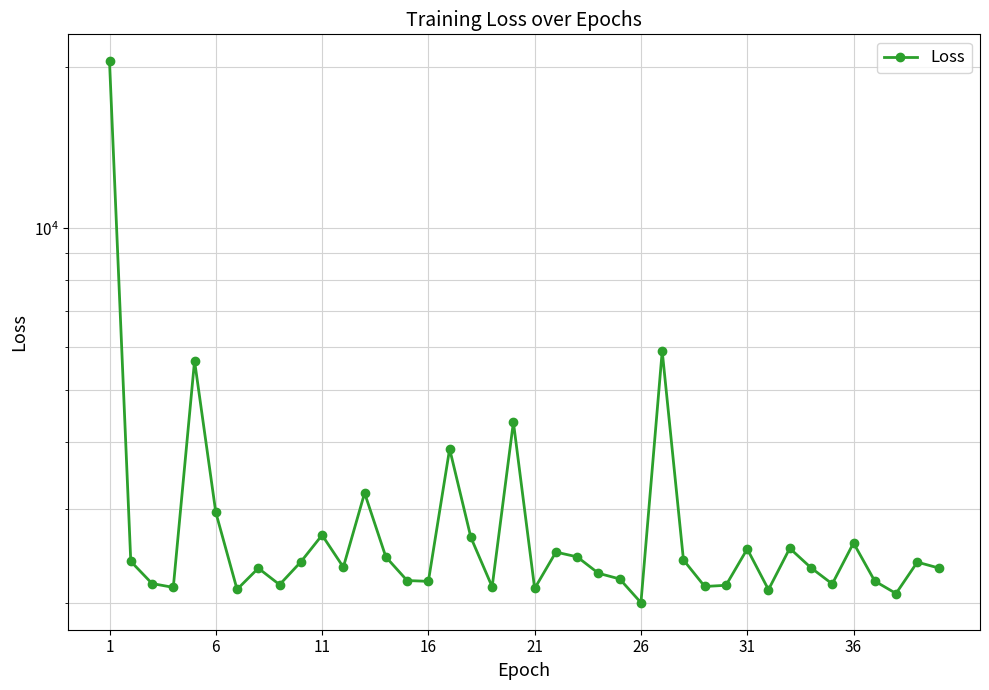

Count the number of values greater than 2335.

20